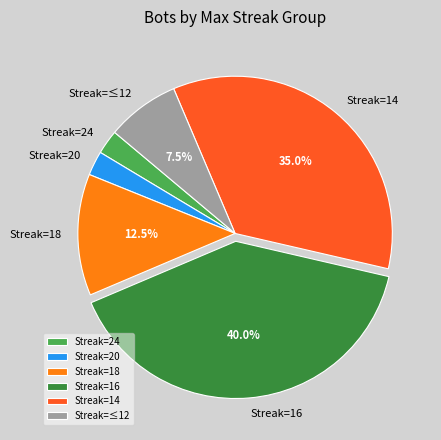

Is there a majority slice in this chart?

No